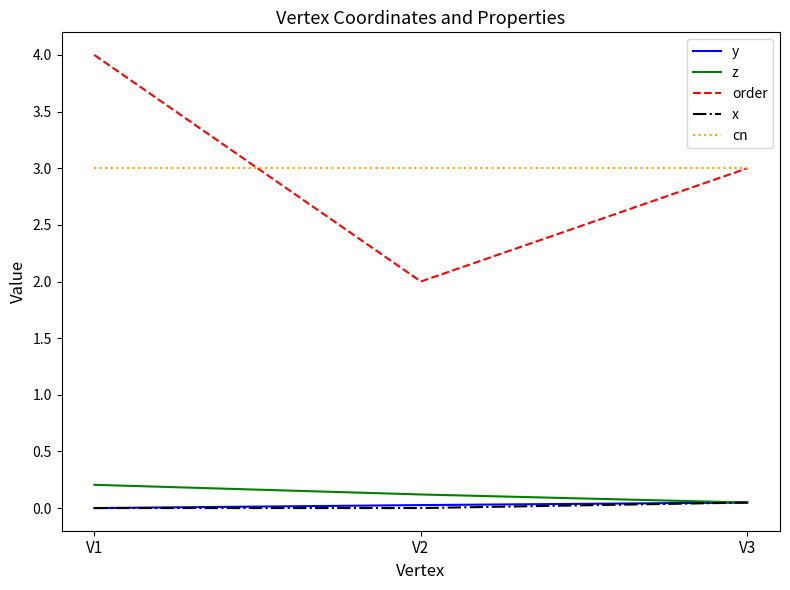

True or false: y has a value of 0.0 at V2.

True